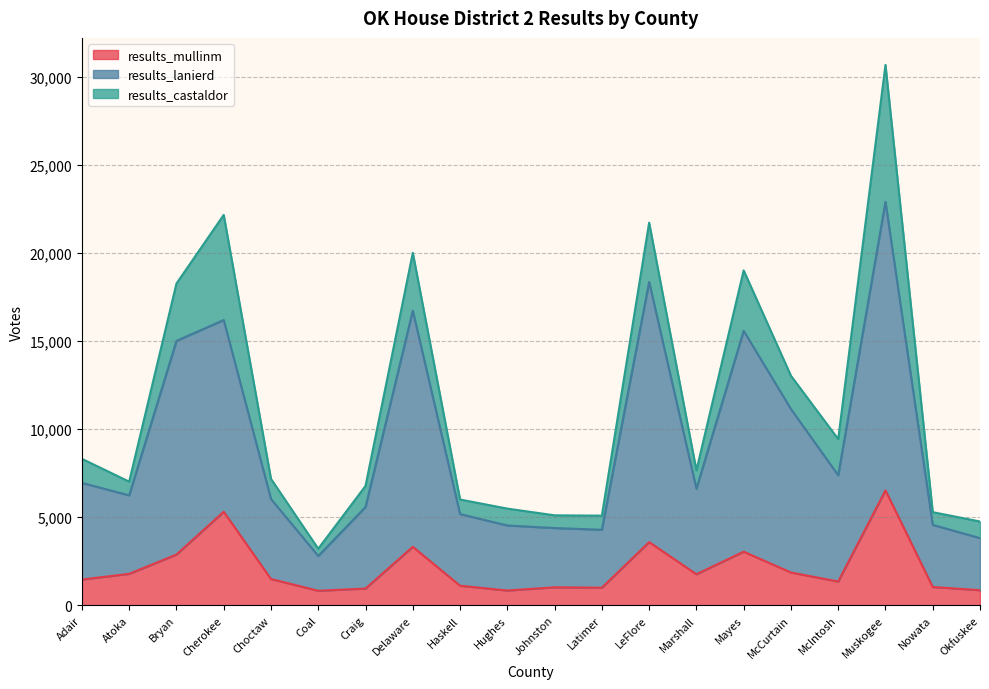

How many data points in results_mullinm are less than 1486?

10